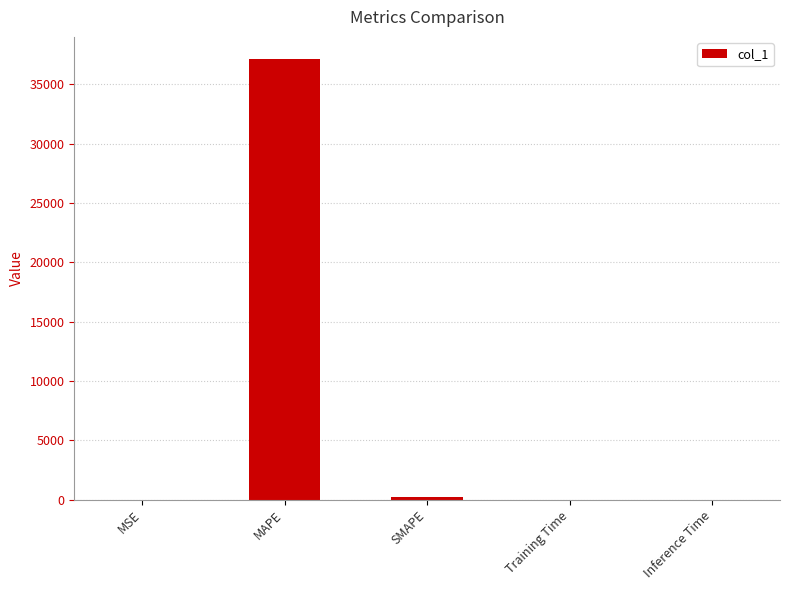

What is the maximum value shown in the chart?

37146.3